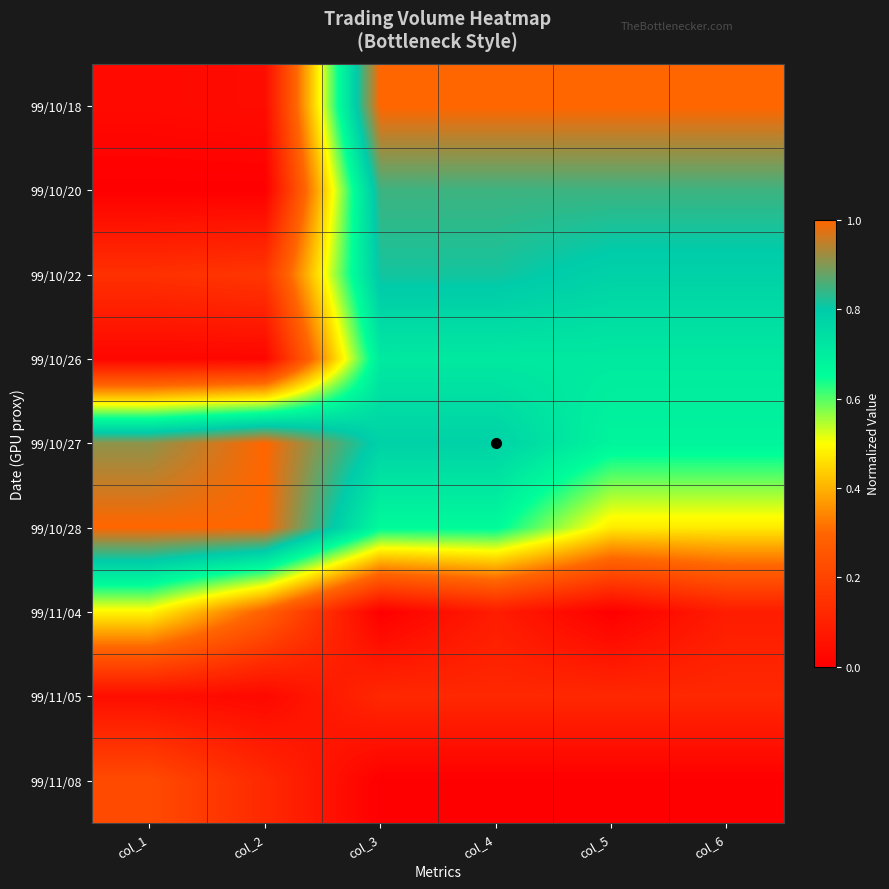

Reading left to right, transcribe all the data shown in this chart.

99/10/18: col_1=0.0	col_2=0.0	col_3=1.0	col_4=1.0	col_5=1.0	col_6=1.0
99/10/20: col_1=0.0	col_2=0.0	col_3=0.8	col_4=0.8	col_5=0.8	col_6=0.8
99/10/22: col_1=0.1	col_2=0.2	col_3=0.8	col_4=0.8	col_5=0.8	col_6=0.8
99/10/26: col_1=0.0	col_2=0.0	col_3=0.7	col_4=0.7	col_5=0.7	col_6=0.7
99/10/27: col_1=0.9	col_2=1.0	col_3=0.8	col_4=0.8	col_5=0.7	col_6=0.7
99/10/28: col_1=1.0	col_2=1.0	col_3=0.7	col_4=0.7	col_5=0.5	col_6=0.5
99/11/04: col_1=0.5	col_2=0.3	col_3=0.0	col_4=0.1	col_5=0.0	col_6=0.1
99/11/05: col_1=0.0	col_2=0.0	col_3=0.1	col_4=0.1	col_5=0.1	col_6=0.1
99/11/08: col_1=0.2	col_2=0.1	col_3=0.0	col_4=0.0	col_5=0.0	col_6=0.0